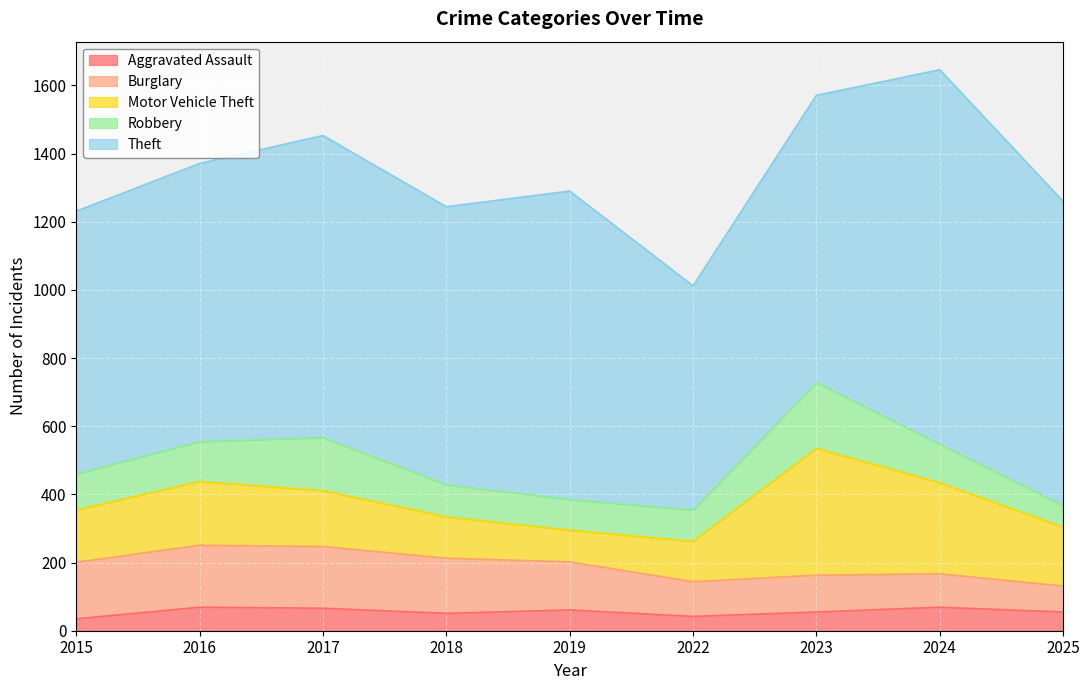

What is the value of the Aggravated Assault point at the 6th from the left?

42